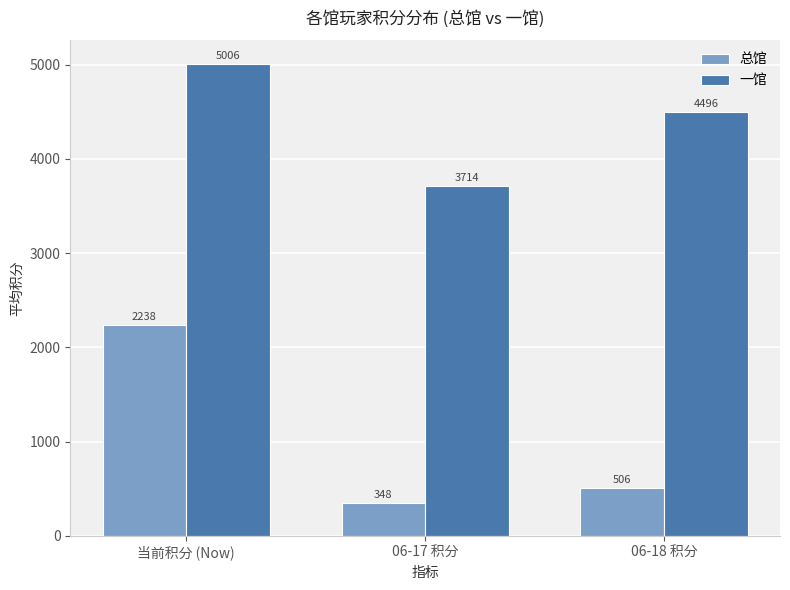

What is the difference between the 一馆 values at 当前积分 (Now) and 06-18 积分?

509.4